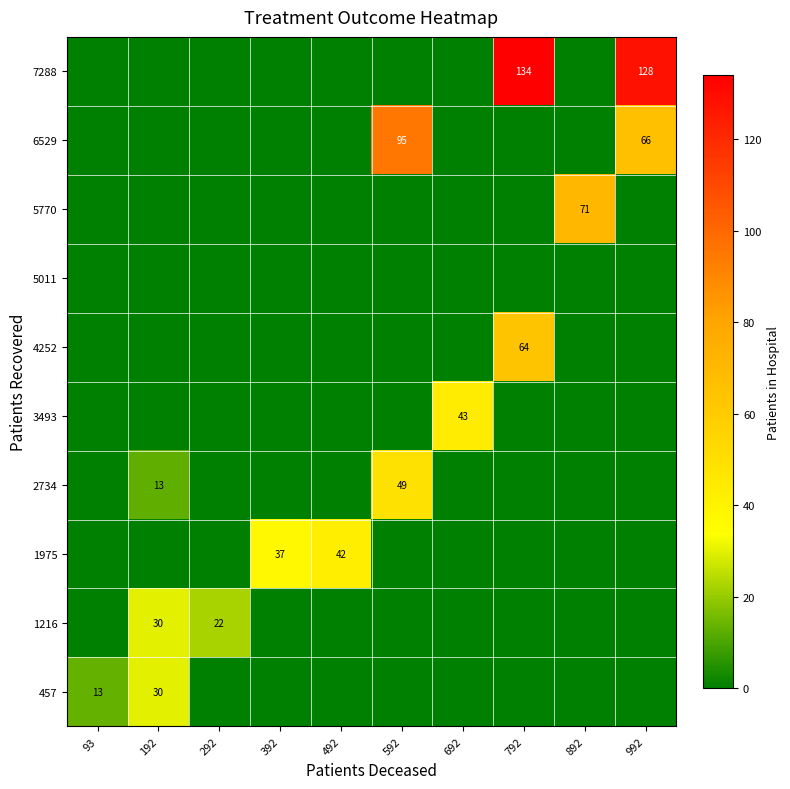

How many categories are shown in the chart?

10